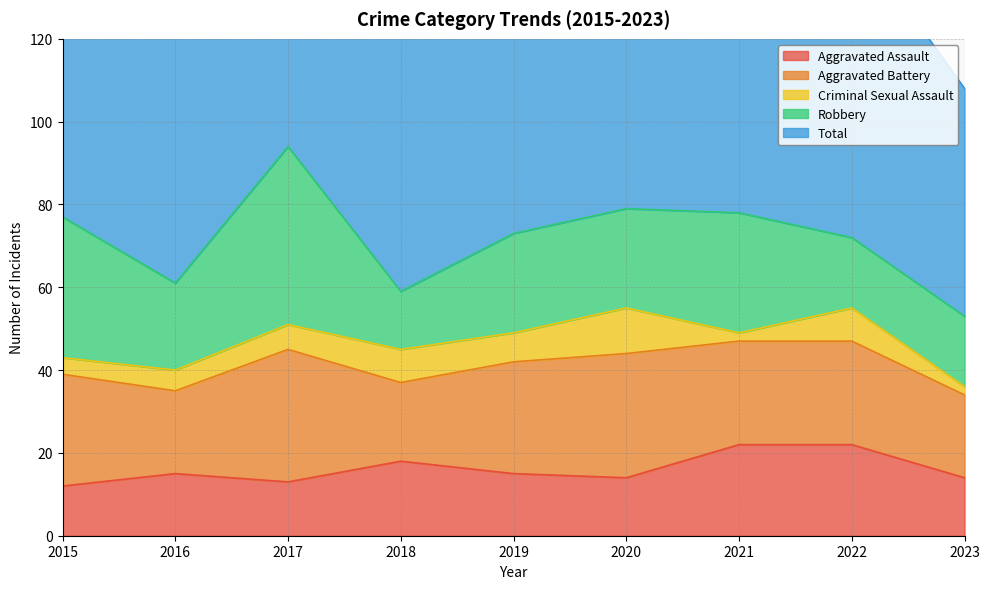

Reading left to right, list all the values displayed in this chart.

Aggravated Assault: 2015=12	2016=15	2017=13	2018=18	2019=15	2020=14	2021=22	2022=22	2023=14
Aggravated Battery: 2015=27	2016=20	2017=32	2018=19	2019=27	2020=30	2021=25	2022=25	2023=20
Criminal Sexual Assault: 2015=4	2016=5	2017=6	2018=8	2019=7	2020=11	2021=2	2022=8	2023=2
Robbery: 2015=34	2016=21	2017=43	2018=14	2019=24	2020=24	2021=29	2022=17	2023=17
Total: 2015=78	2016=63	2017=96	2018=64	2019=73	2020=79	2021=82	2022=74	2023=55